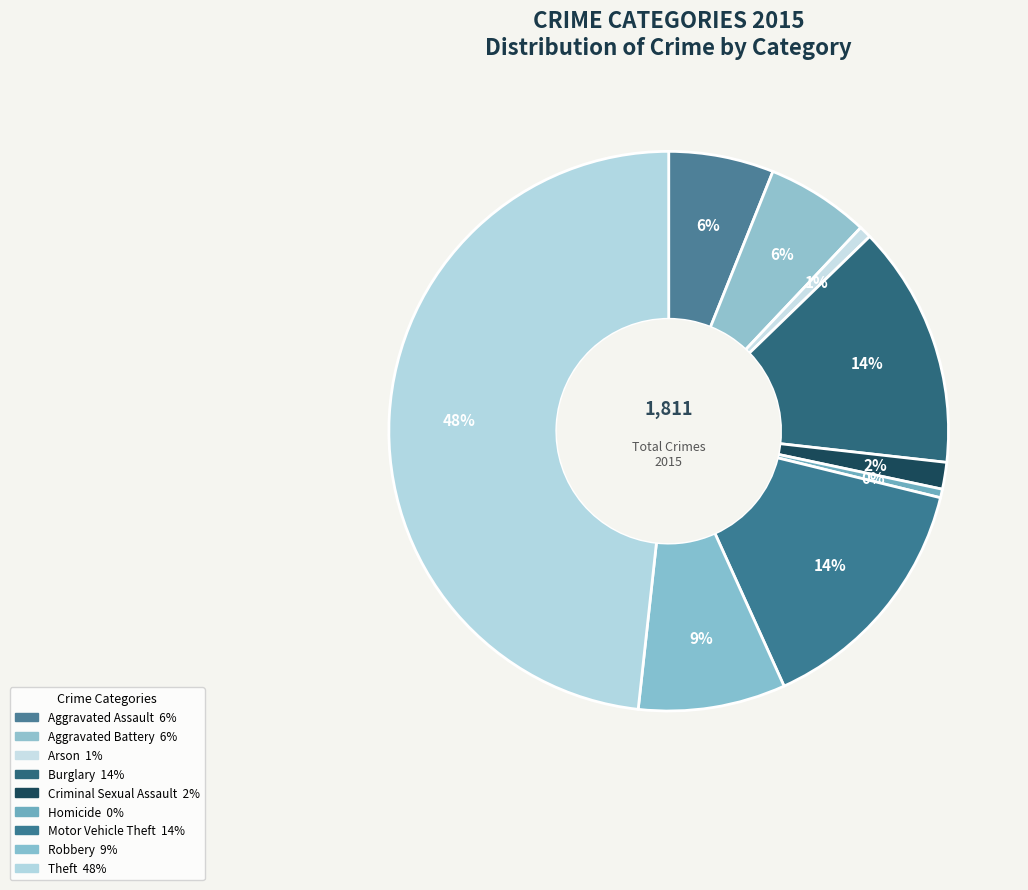

How many slices are in this pie chart?

9